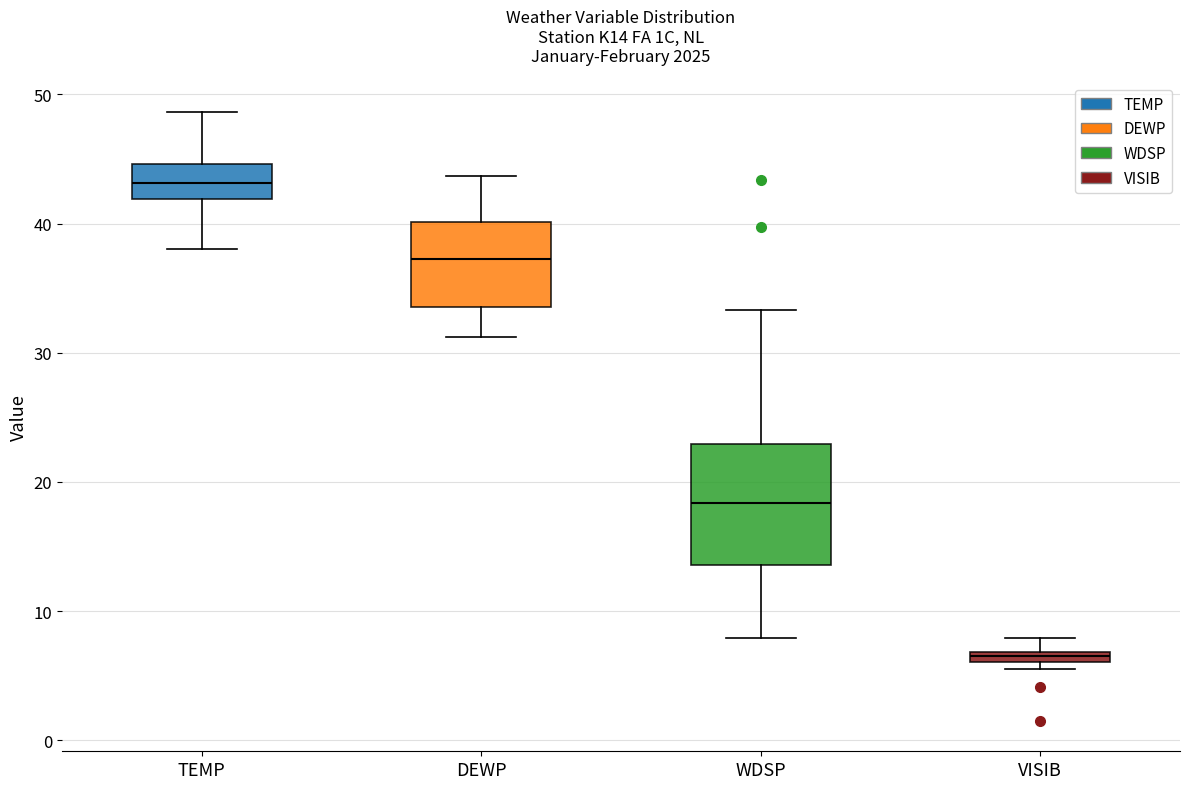

Which box is the tallest, from its lower edge to its upper edge?

WDSP